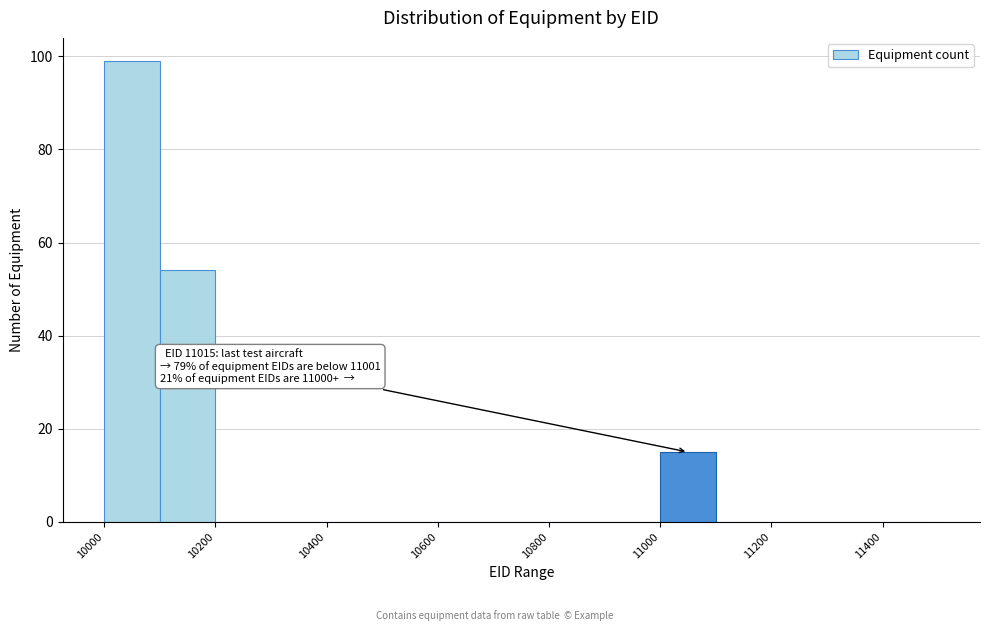

Over which range of the x-axis is the bar tallest?

10000 to 10100